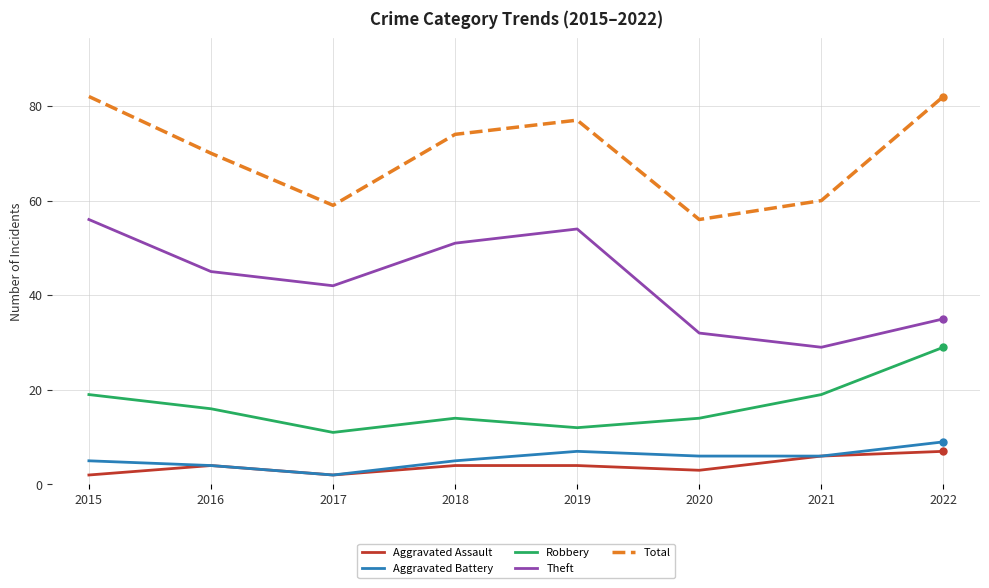

Which category has the lowest value in the Theft series?

2021